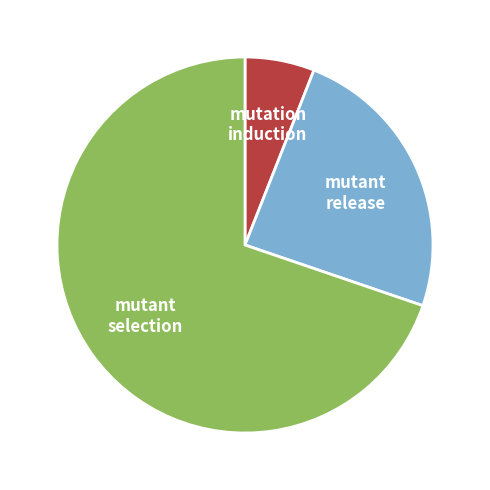

Count the number of slices in the pie.

3